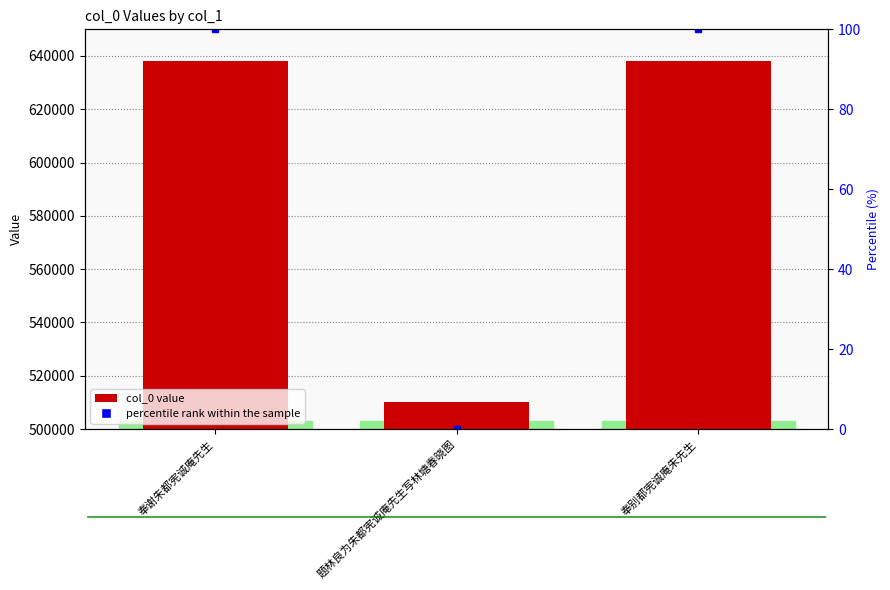

Approximately how many times larger is the value at 奉别都宪诚庵朱先生 compared to 题林良为朱都宪诚庵先生写林塘春晓图?

1.3